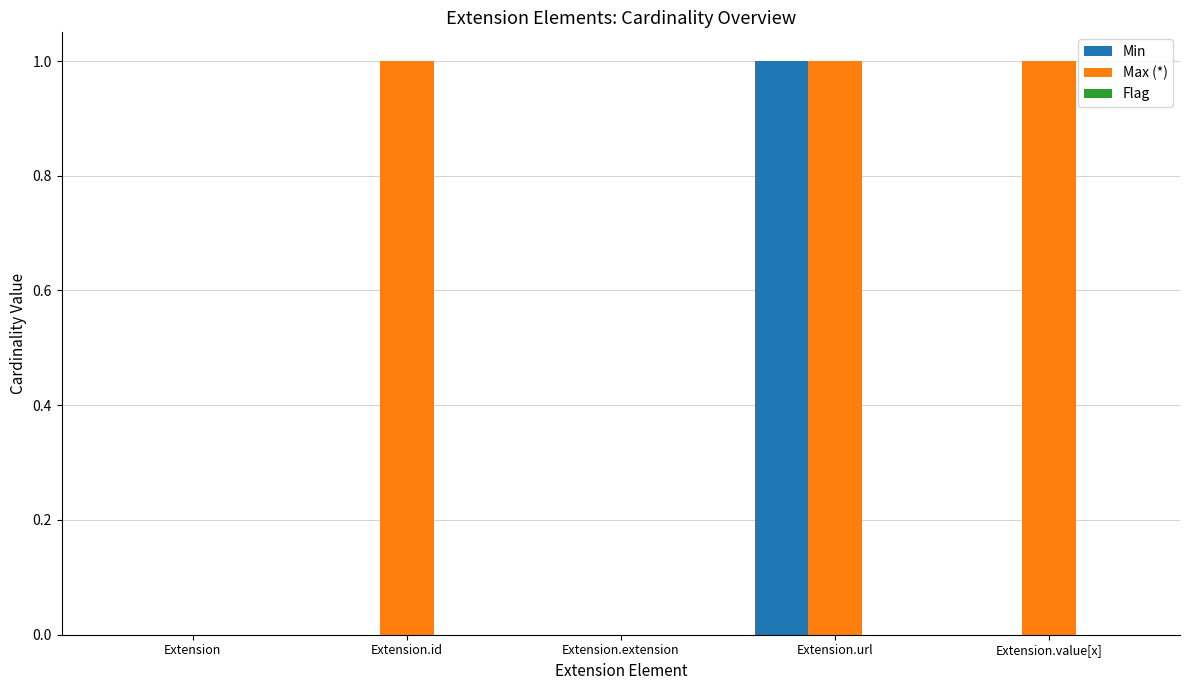

Which series has the largest total across all categories?

Max (*)